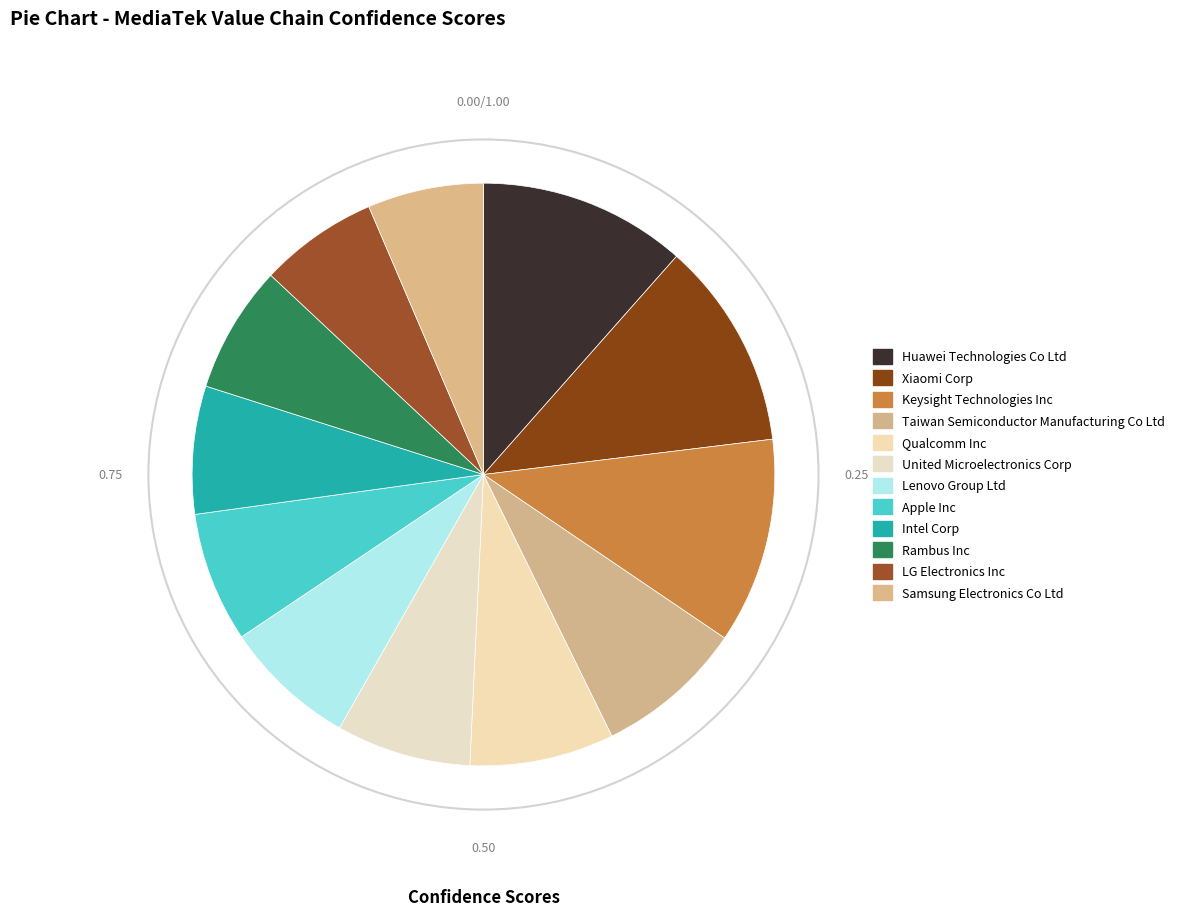

Count the number of slices in the pie.

12